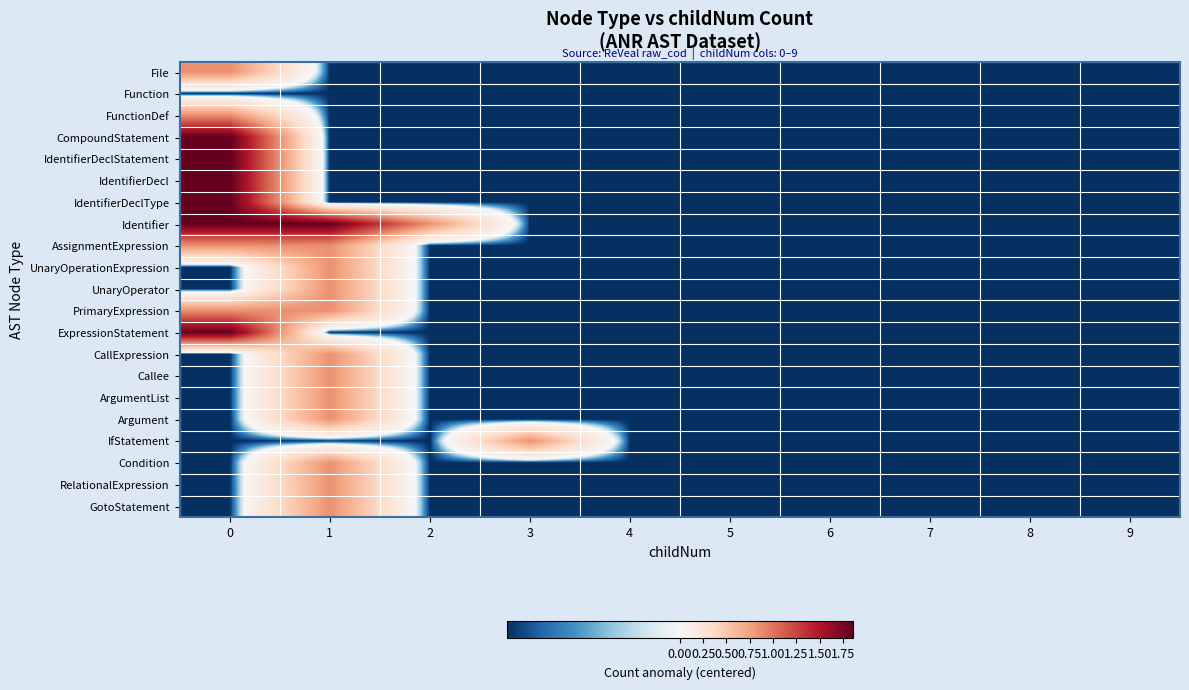

Rank the series at 3 from lowest to highest value.

File, Function, FunctionDef, CompoundStatement, IdentifierDeclStatement, IdentifierDecl, IdentifierDeclType, Identifier, AssignmentExpression, UnaryOperationExpression, UnaryOperator, PrimaryExpression, ExpressionStatement, CallExpression, Callee, ArgumentList, Argument, Condition, RelationalExpression, GotoStatement, IfStatement